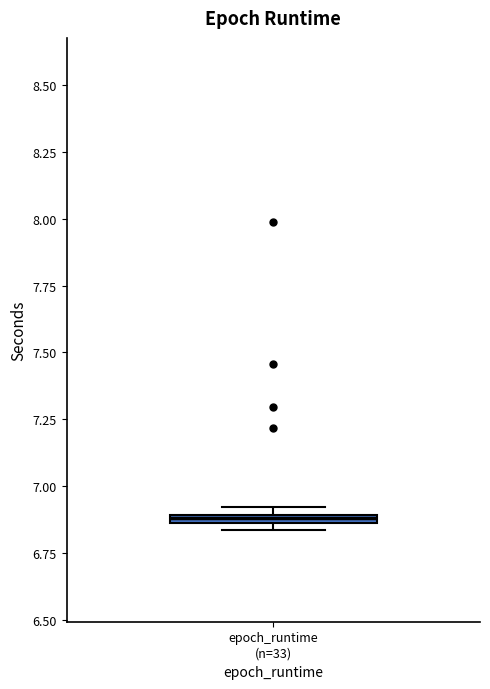

Where is the lower edge of the box for epoch_runtime (n=33) on the y-axis? The values are not printed on the chart, so give them approximately, as read against the axis.

6.85